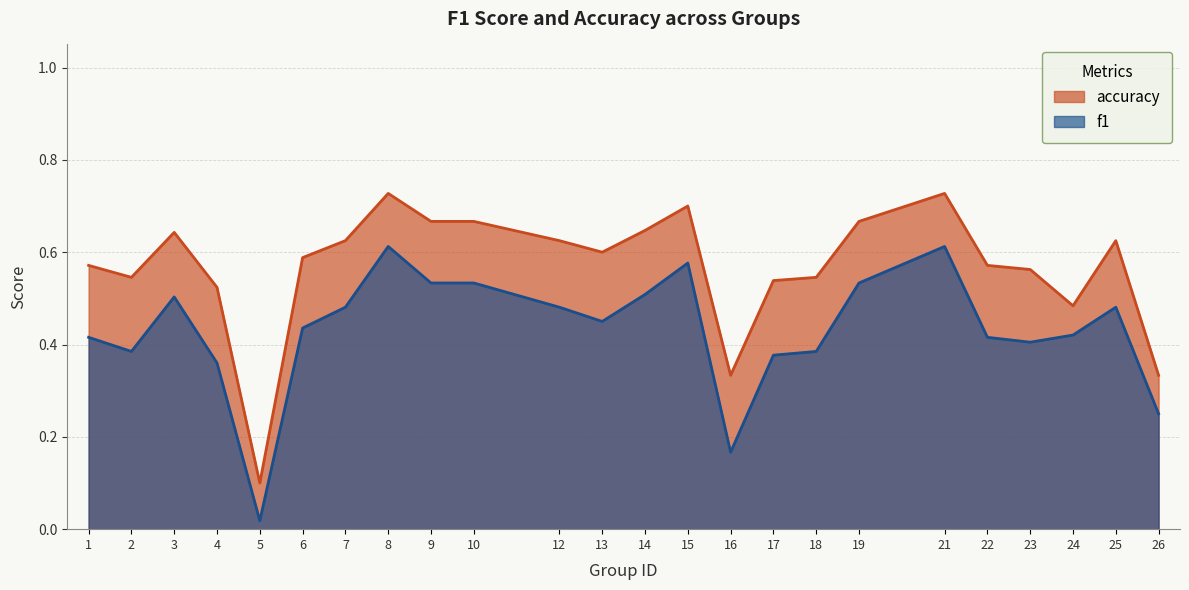

Where is accuracy nearest to the value 0?

5